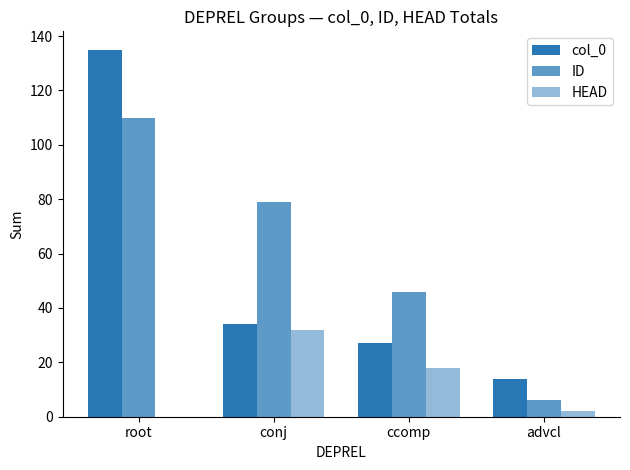

How many series are shown in this chart?

3